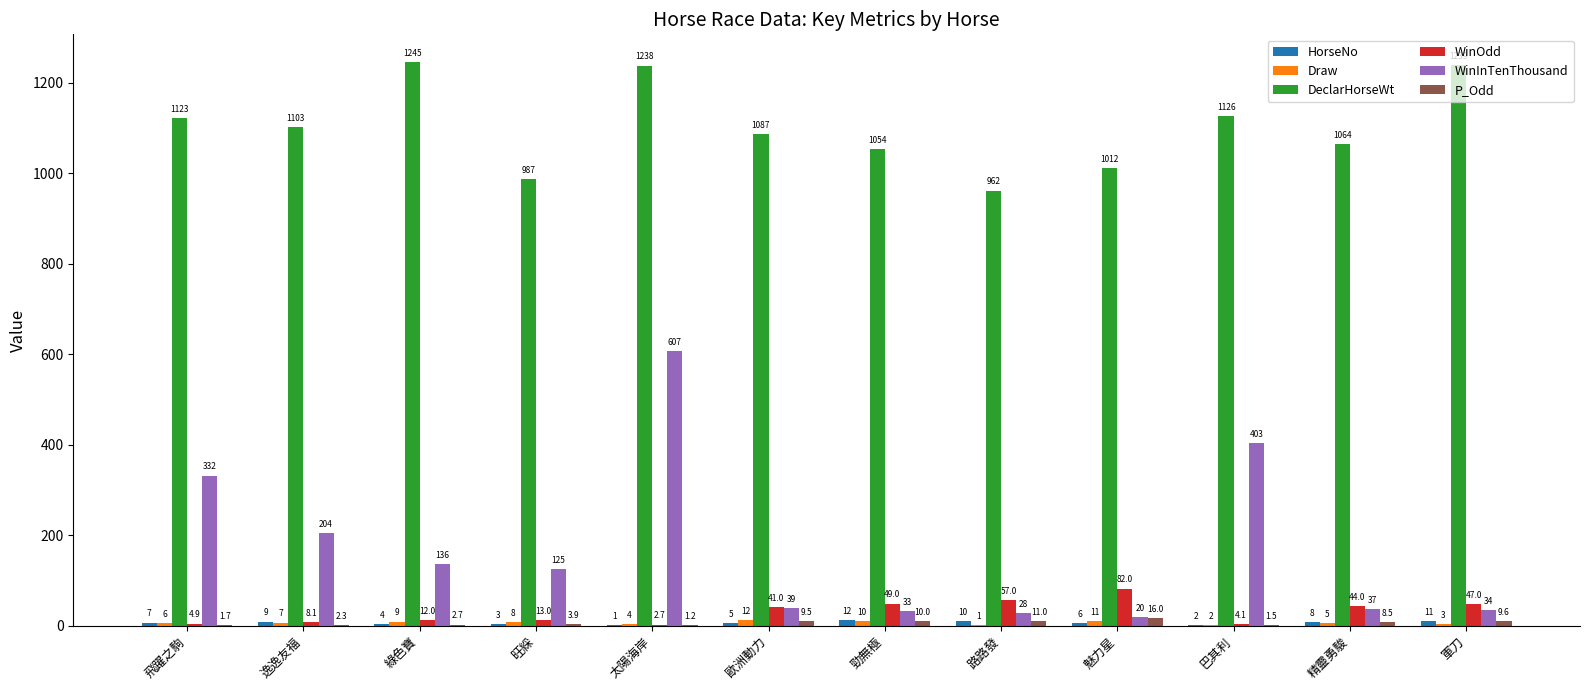

Which series has the largest total across all categories?

DeclarHorseWt